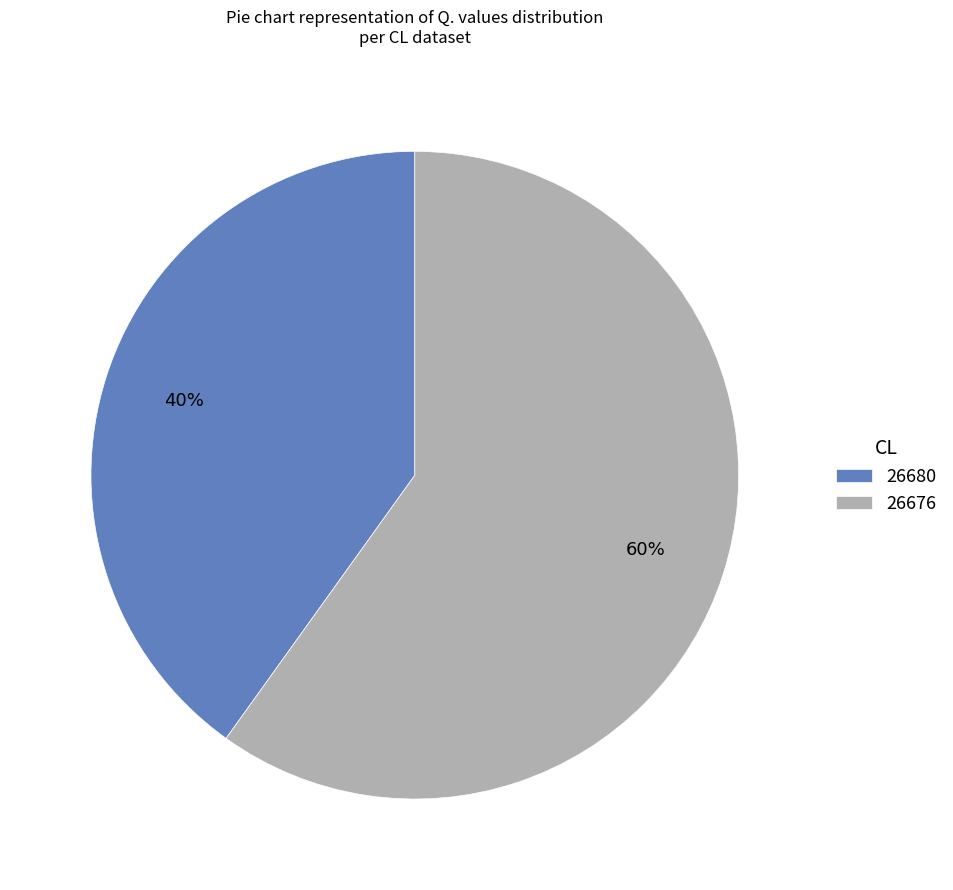

To the nearest percent, what is the difference between the largest and smallest slice percentages?

20%